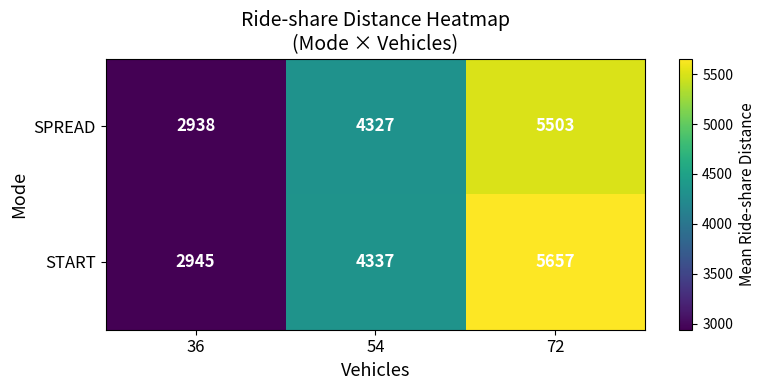

Between 54 and 72, which series saw the biggest shift?

START